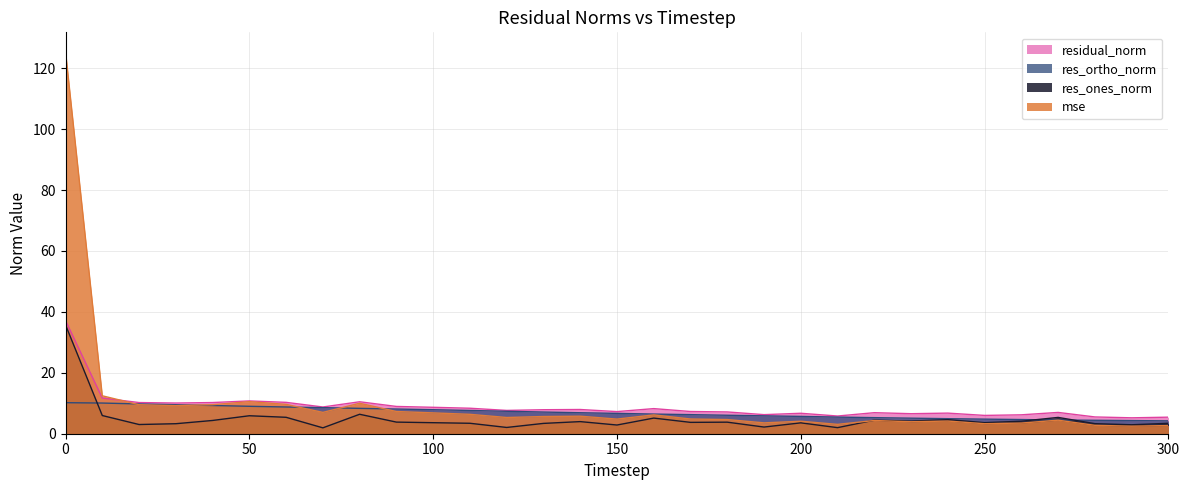

True or false: mse has more than 1 interior local peaks.

True